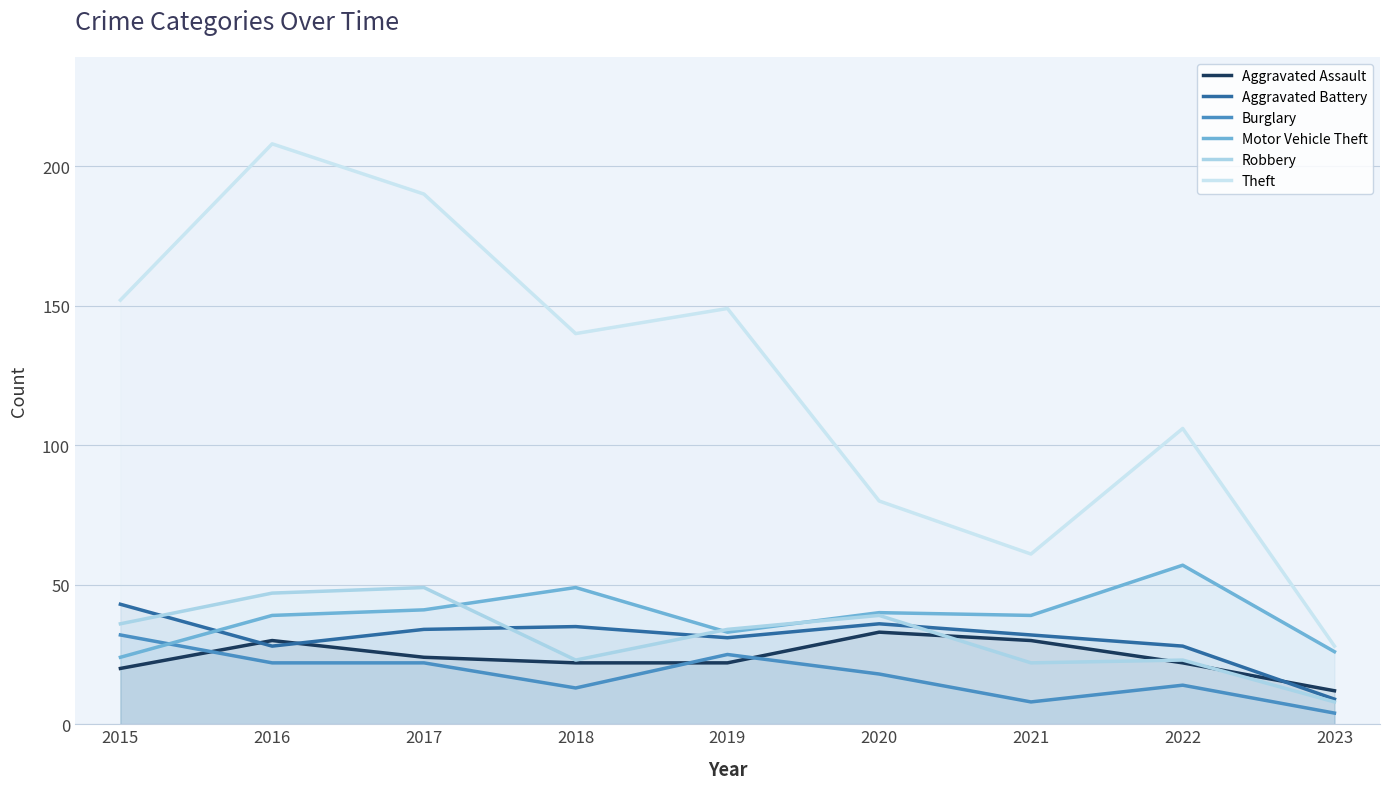

Reading left to right, list all the values displayed in this chart.

Aggravated Assault: 20	30	24	22	22	33	30	22	12
Aggravated Battery: 43	28	34	35	31	36	32	28	9
Burglary: 32	22	22	13	25	18	8	14	4
Motor Vehicle Theft: 24	39	41	49	33	40	39	57	26
Robbery: 36	47	49	23	34	39	22	23	8
Theft: 152	208	190	140	149	80	61	106	28